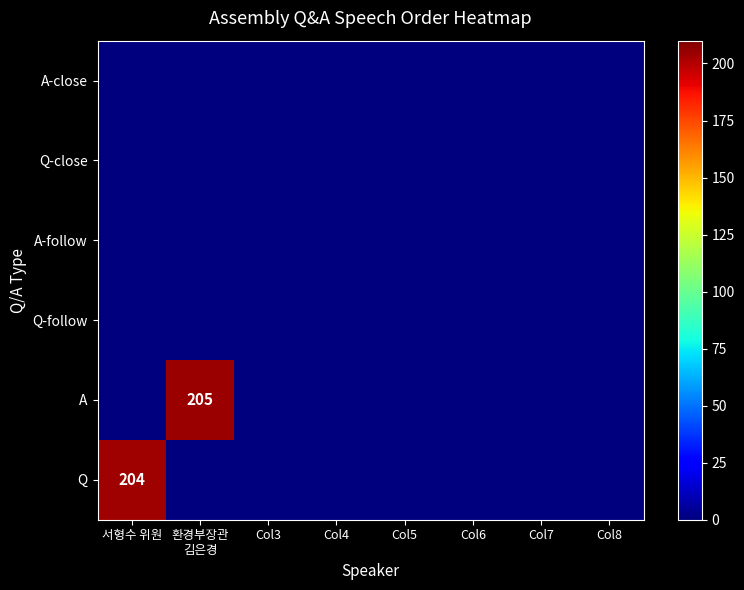

The value of A at Col3 is 0. True or false?

True